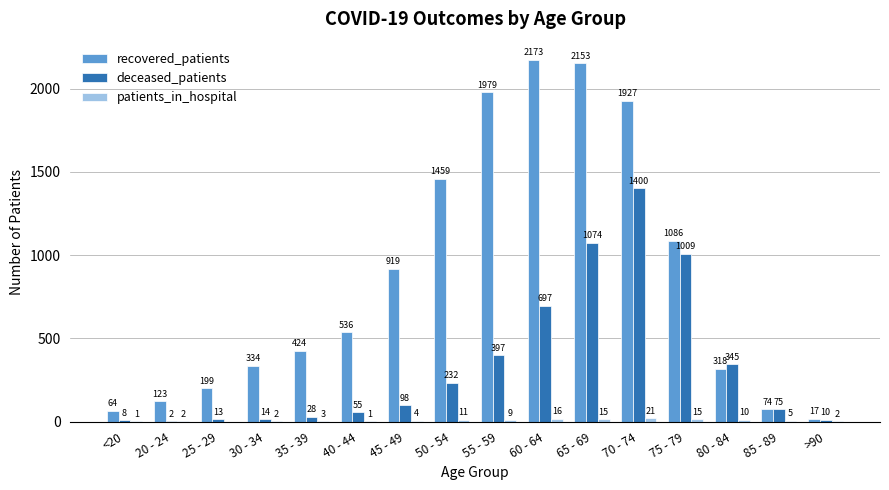

At which category is the sum across all series the highest?

70 - 74